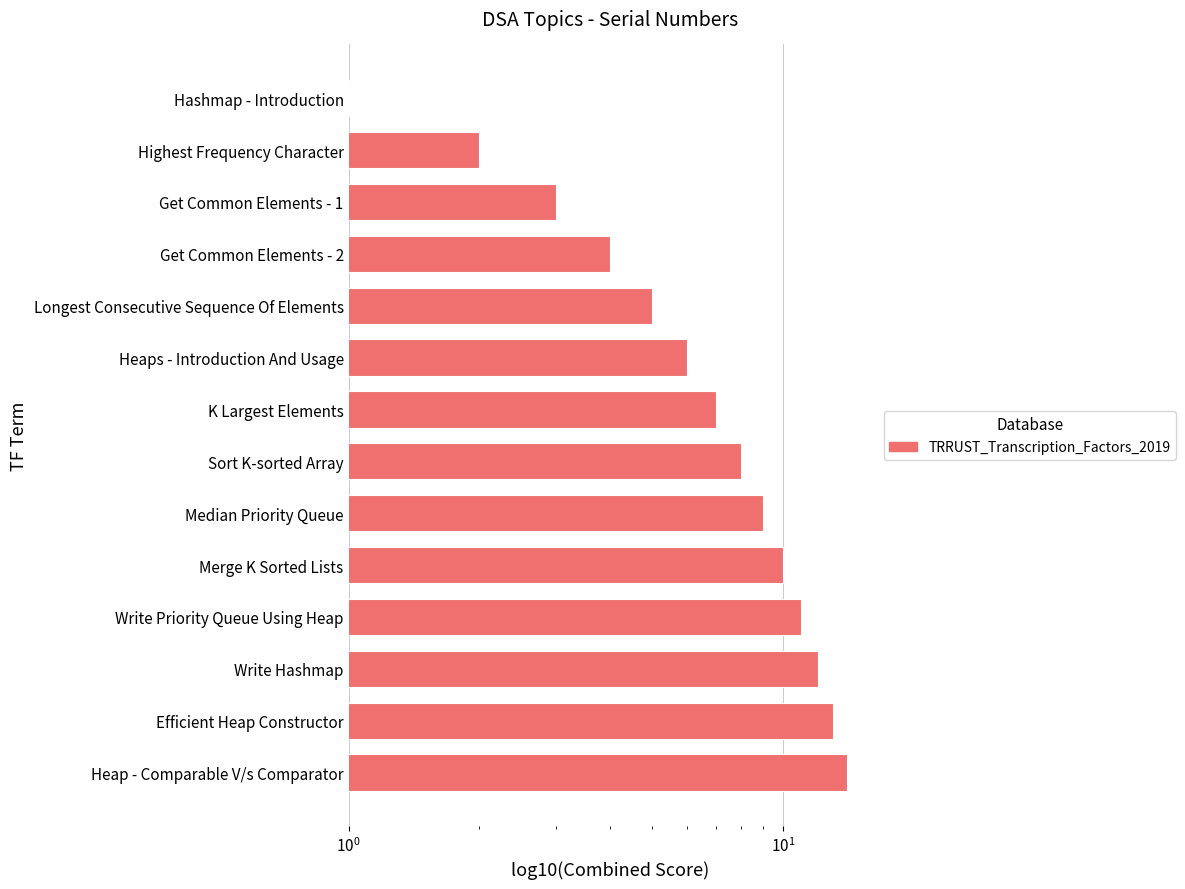

What is the sum of all values?

105